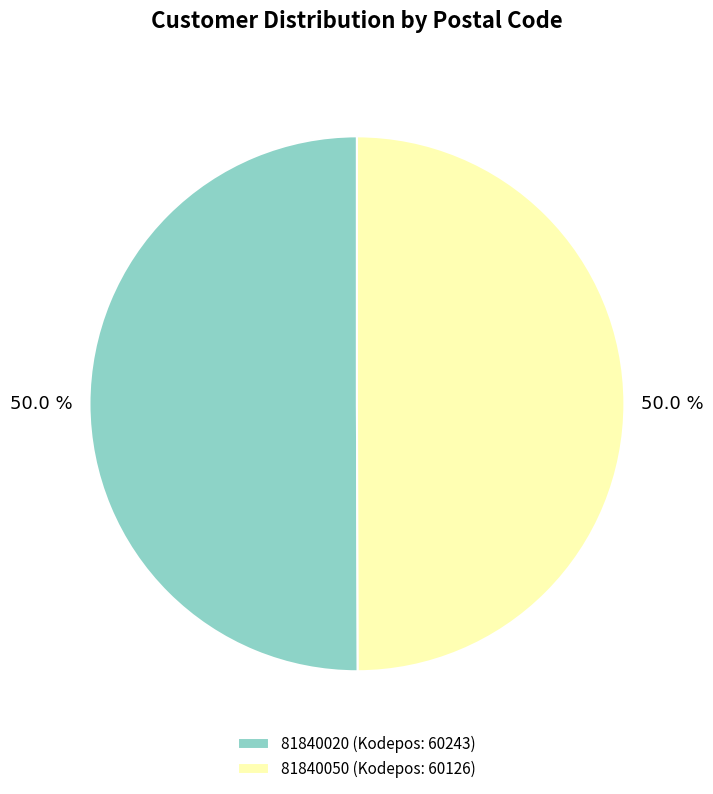

Count the number of slices in the pie.

2